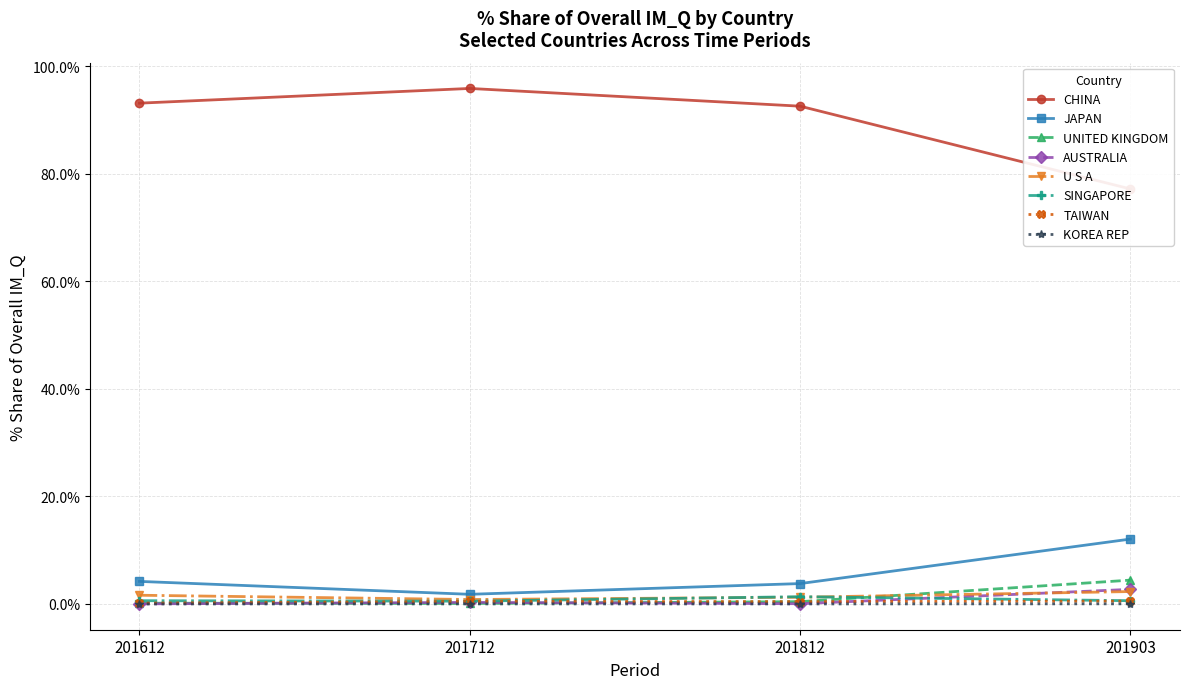

Rank the categories by 201903_% Share of overall IM_Q value from lowest to highest.

KOREA REP, TAIWAN, SINGAPORE, U S A, AUSTRALIA, UNITED KINGDOM, JAPAN, CHINA